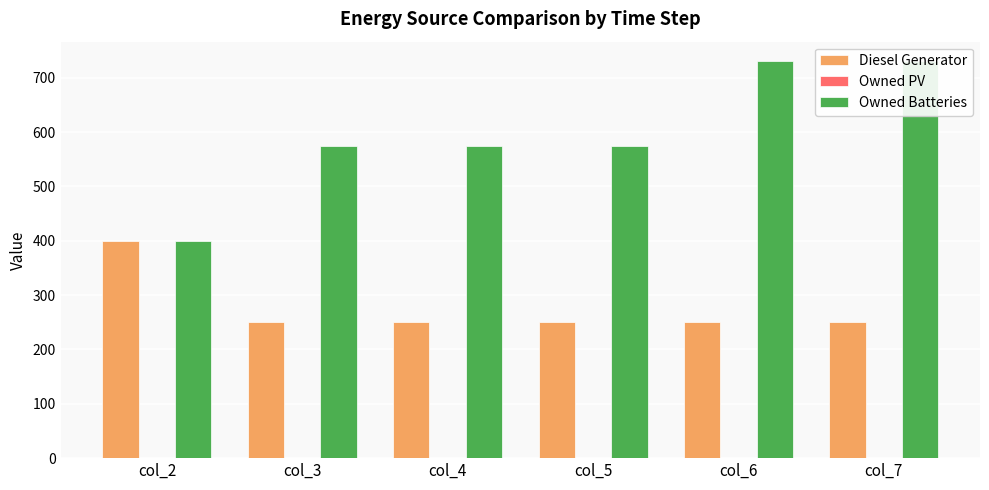

What is the total value across all series at col_6?

980.0